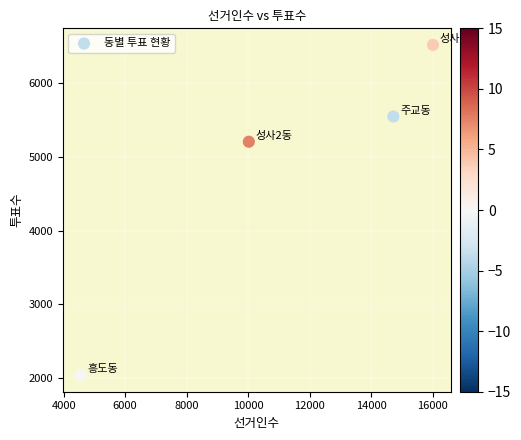

What is the average X value?

11322